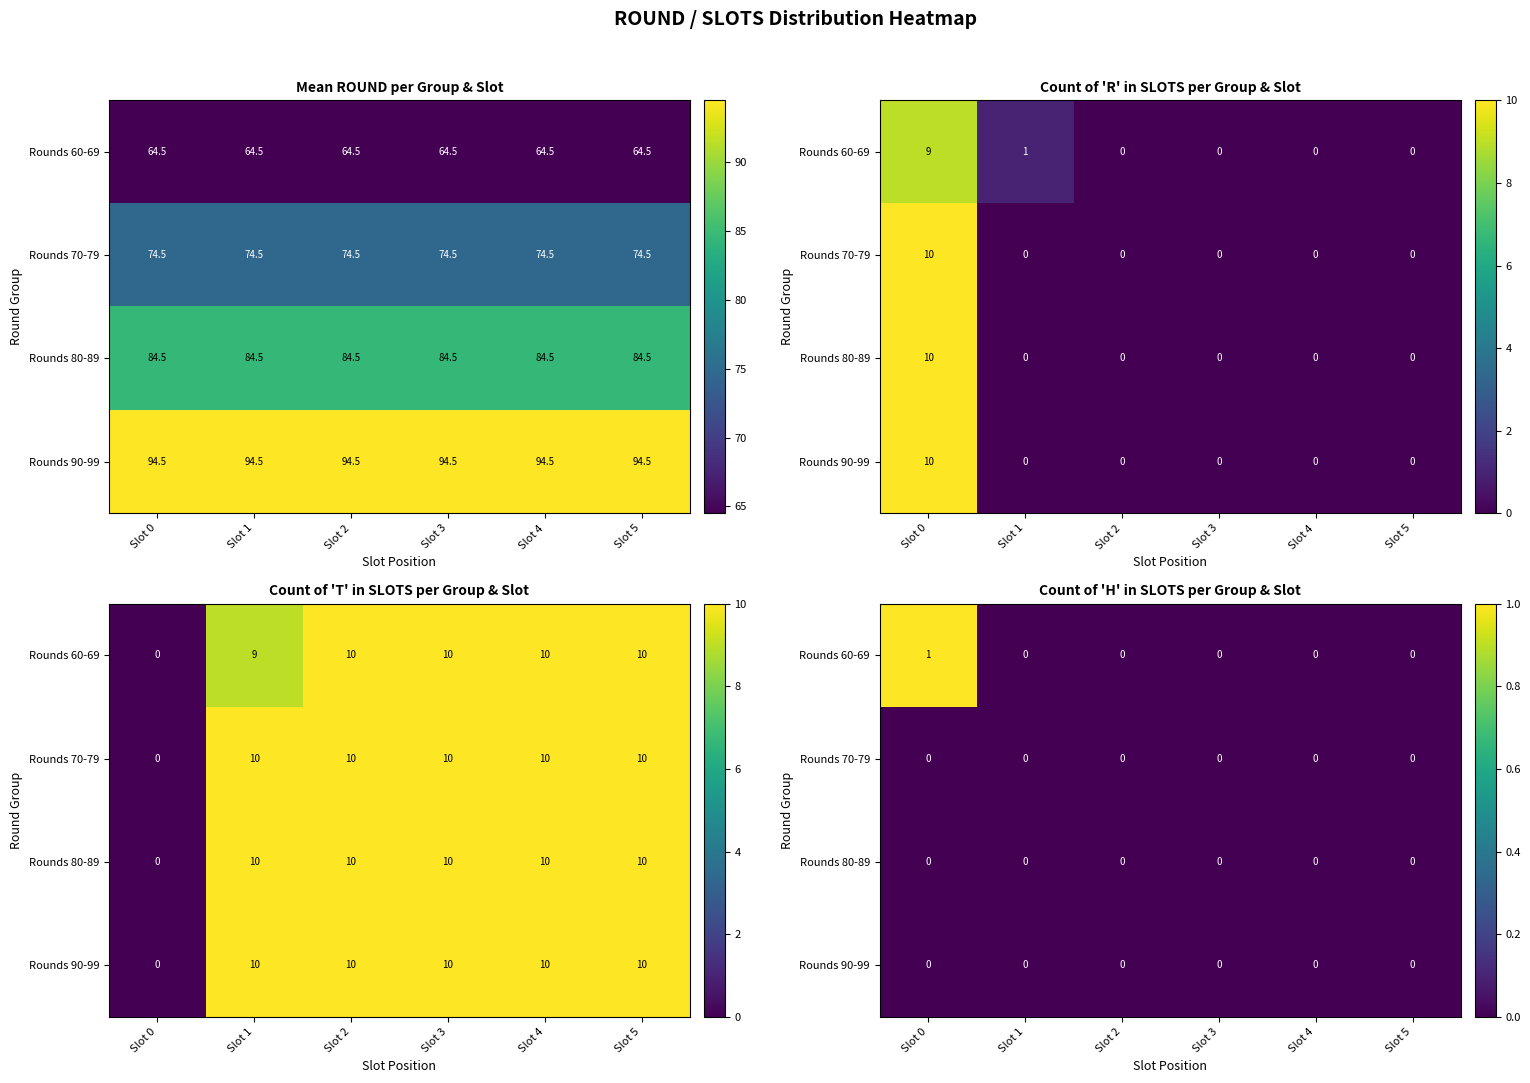

Is the value of Rounds 70-79 at Slot 2 greater than the value of Rounds 90-99 at Slot 5?

No